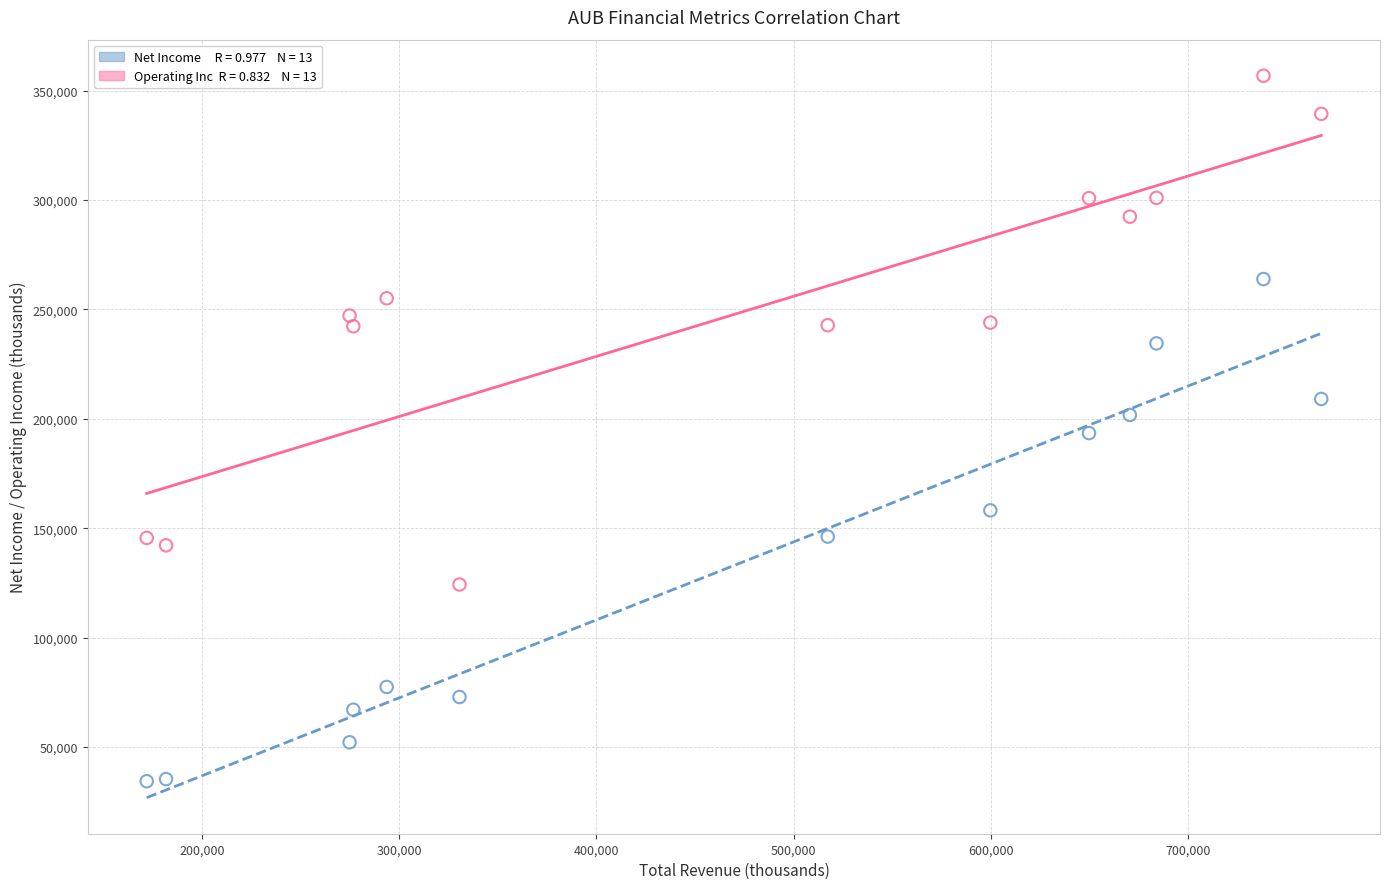

Across all data points, what is the range of Y values (max minus min)?

322400